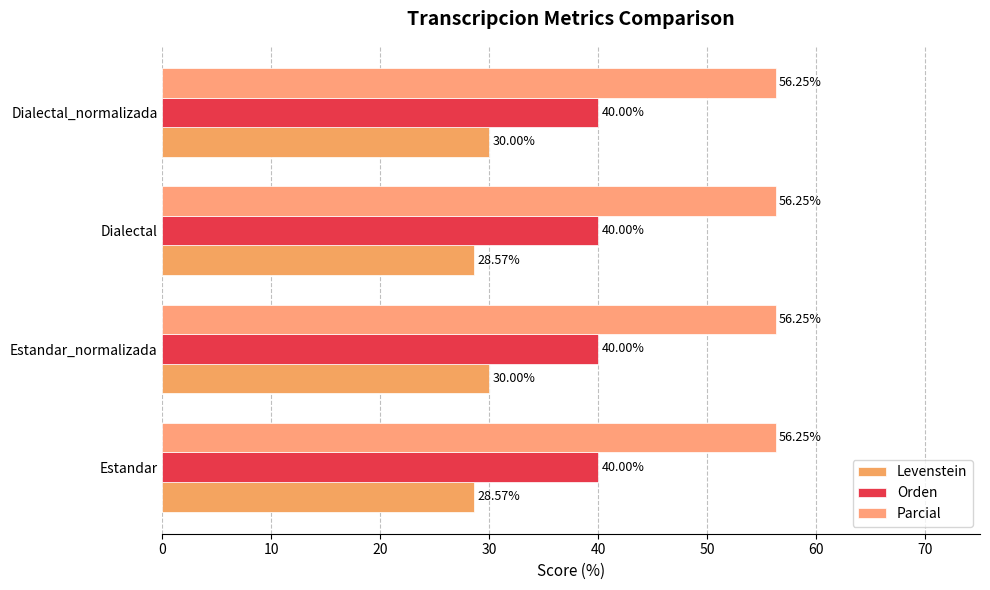

How many data points does each series have?

4